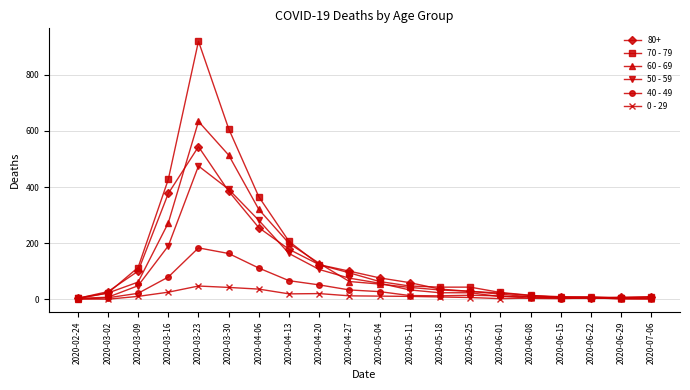

How many lines are shown in the chart?

6